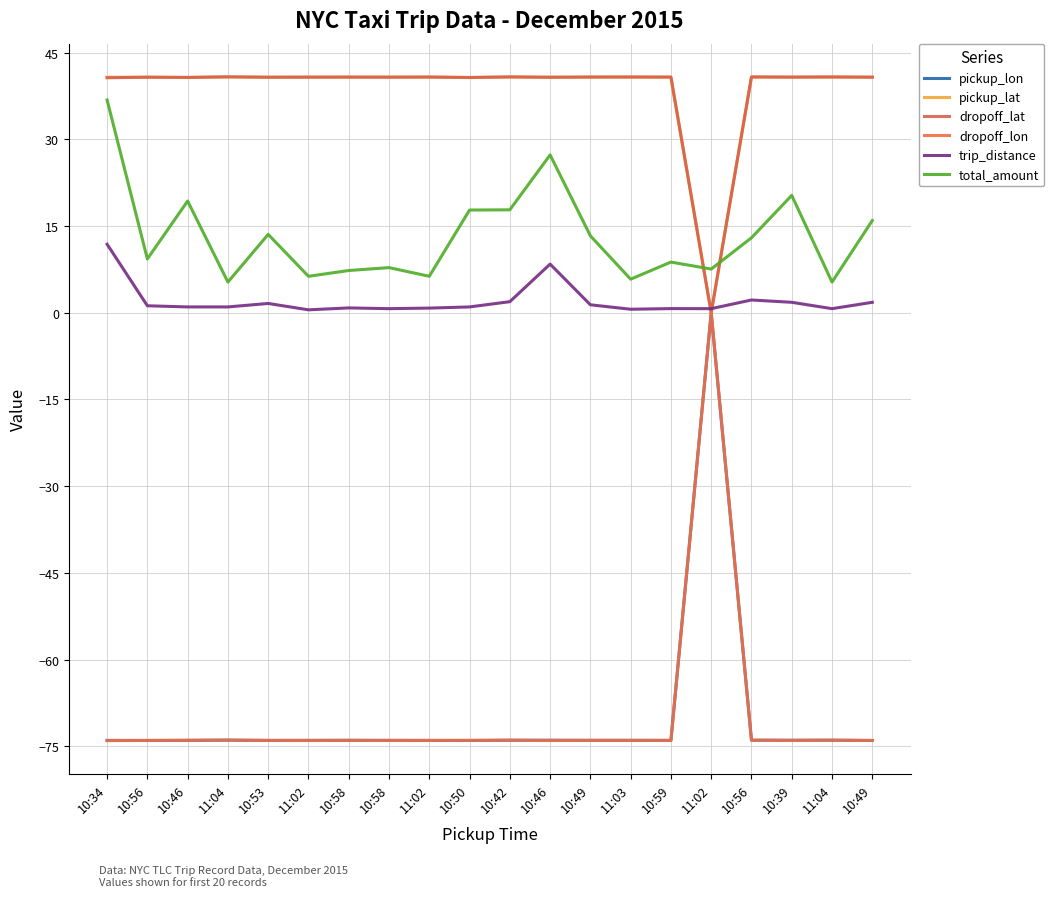

At which label does dropoff_lon first exceed -73?

11:02